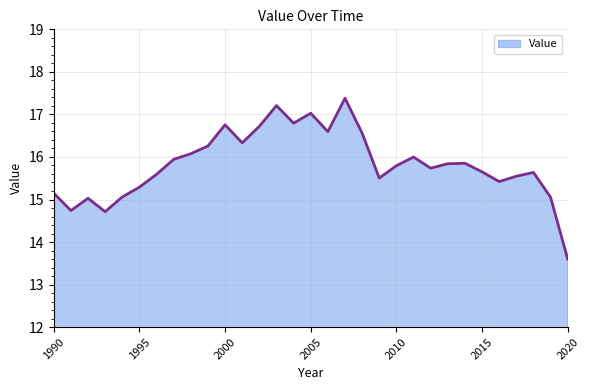

What is the minimum value shown in the chart?

13.6